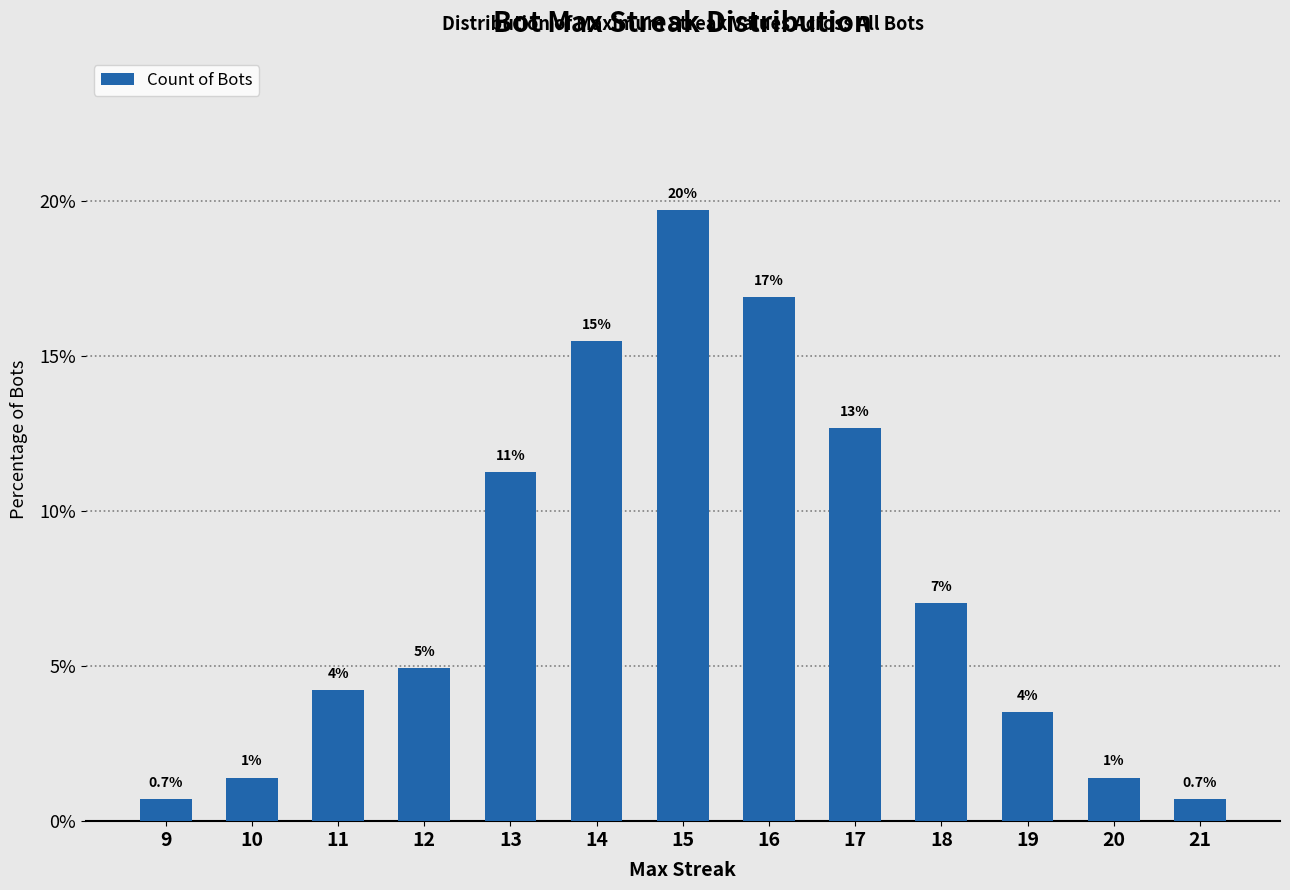

What is the average value?

7.7